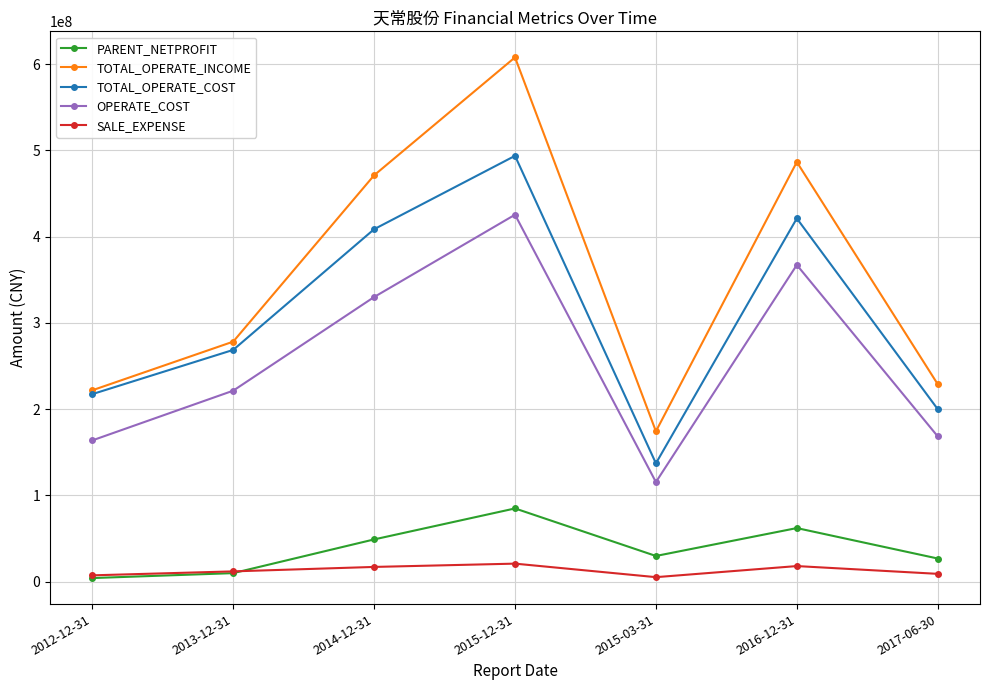

Is it true that PARENT_NETPROFIT equals 99029125.0 at 2016-12-31?

False